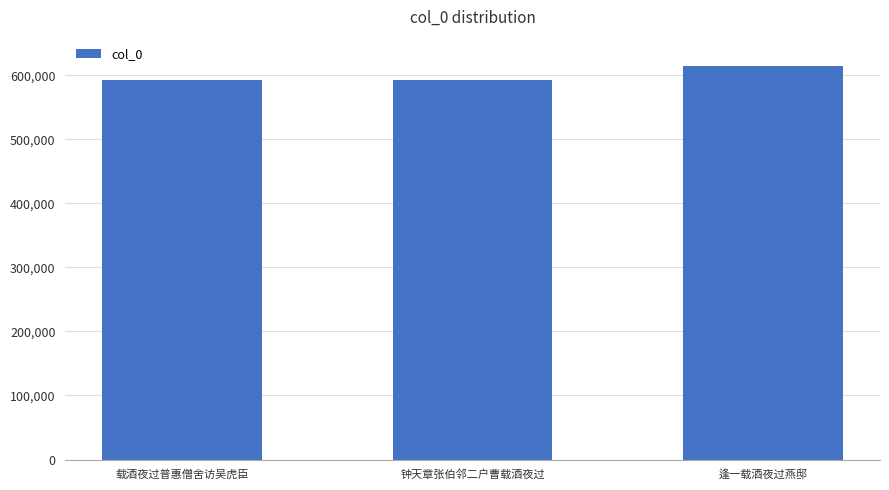

What position from the right is 逢一载酒夜过燕邸?

1